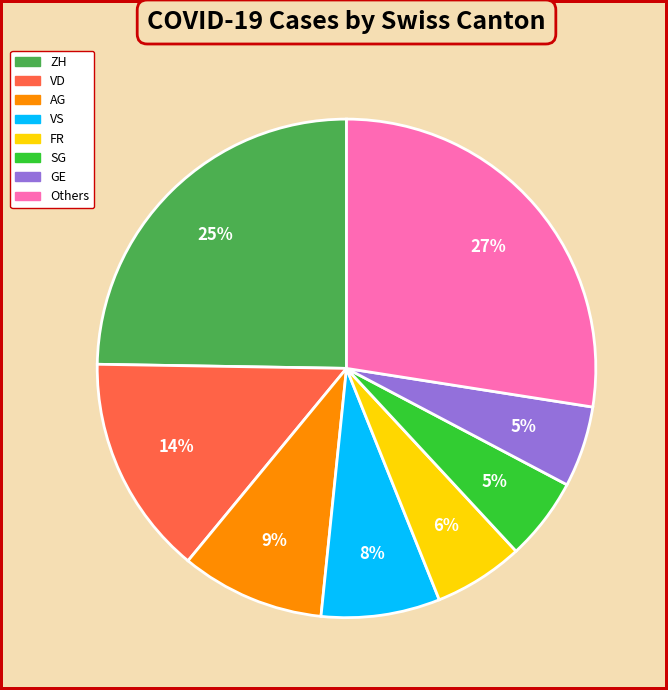

To the nearest percent, what is the difference between the largest and smallest slice percentages?

22%